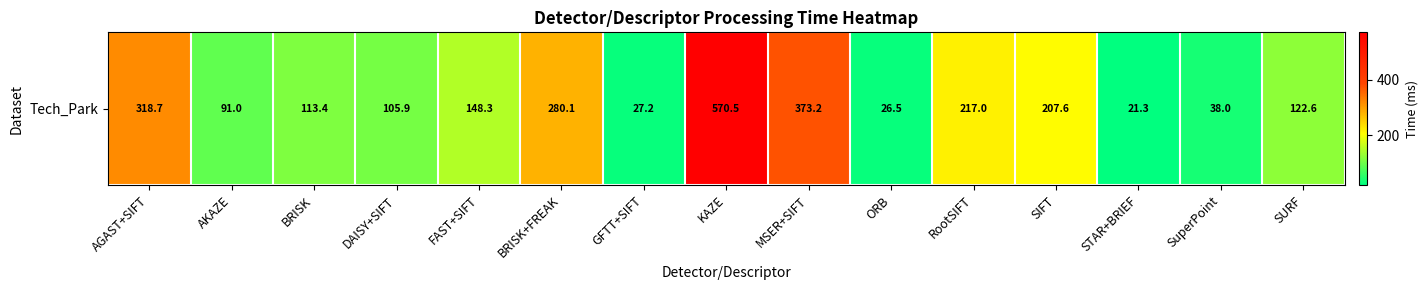

Count the number of categories in the chart.

15